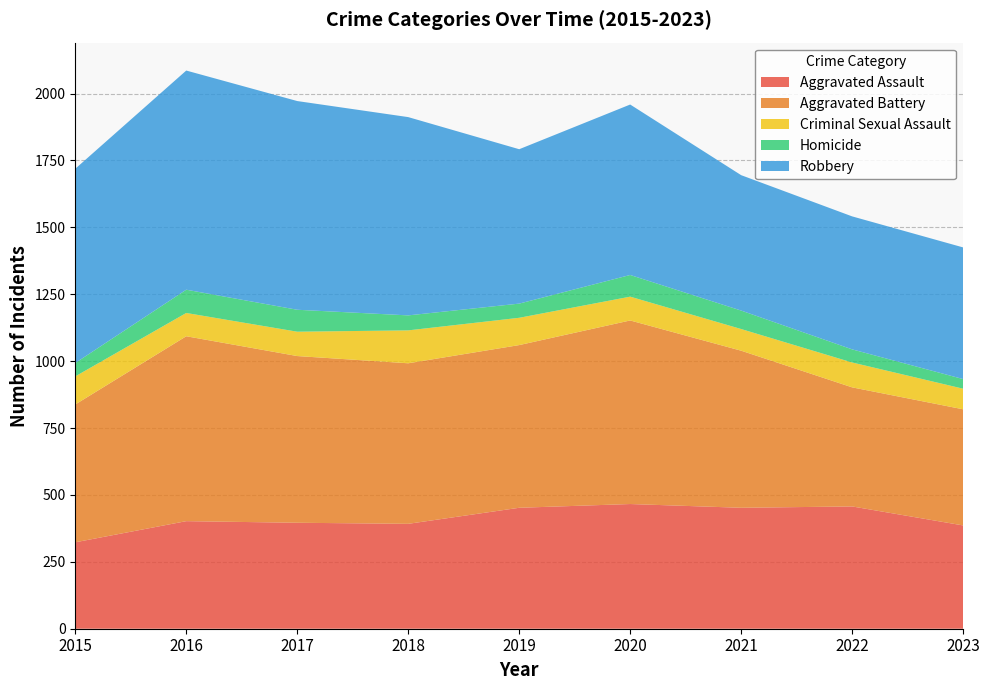

Reading left to right, extract all data points from this chart.

Aggravated Assault: 323	402	396	392	452	466	452	457	386
Aggravated Battery: 515	691	623	600	608	686	587	445	434
Criminal Sexual Assault: 105	87	91	123	102	89	81	93	77
Homicide: 50	87	82	56	53	81	69	49	36
Robbery: 726	819	780	741	577	637	506	497	492